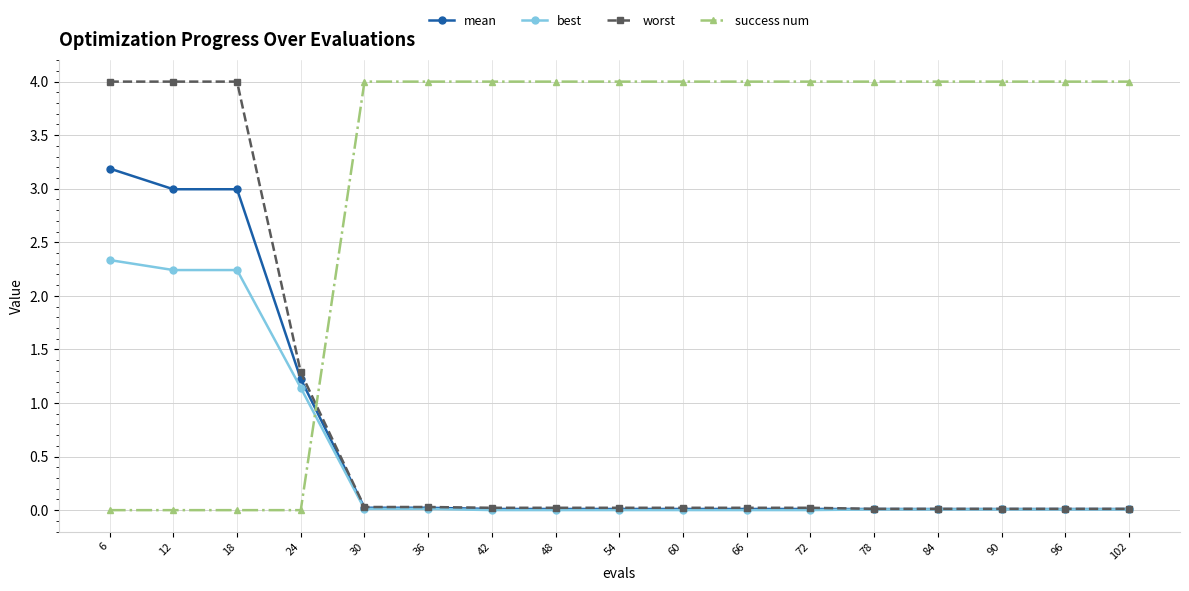

What is the maximum value for success num?

4.0